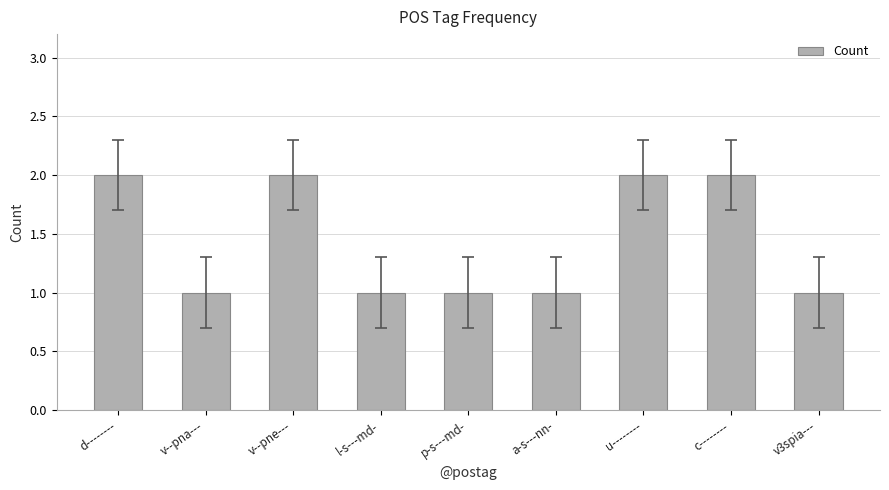

What is the label of the 2nd bar from the left?

v--pna---